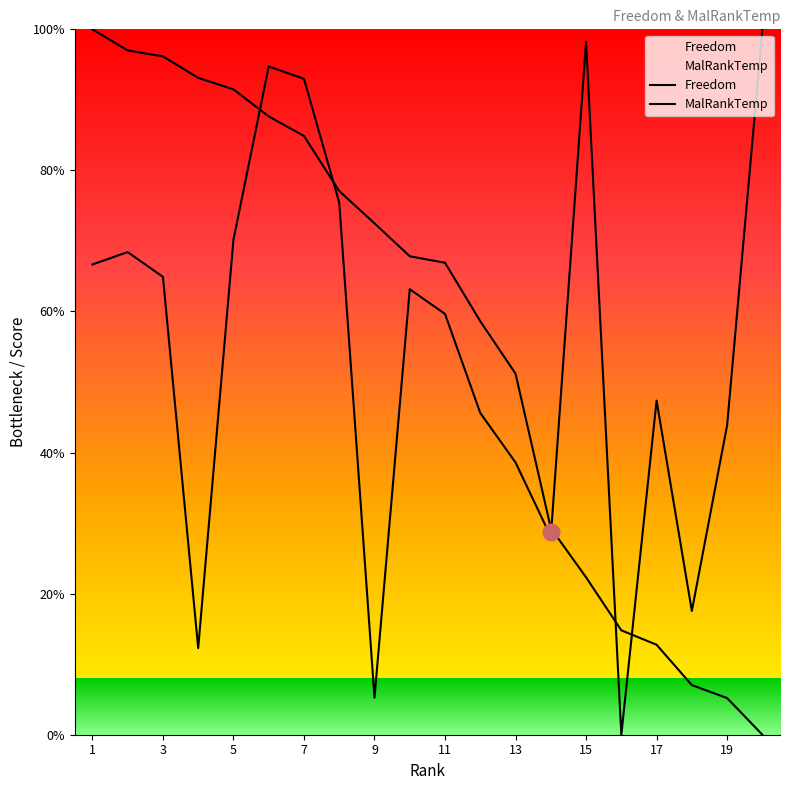

True or false: Freedom and MalRankTemp cross at least once.

True